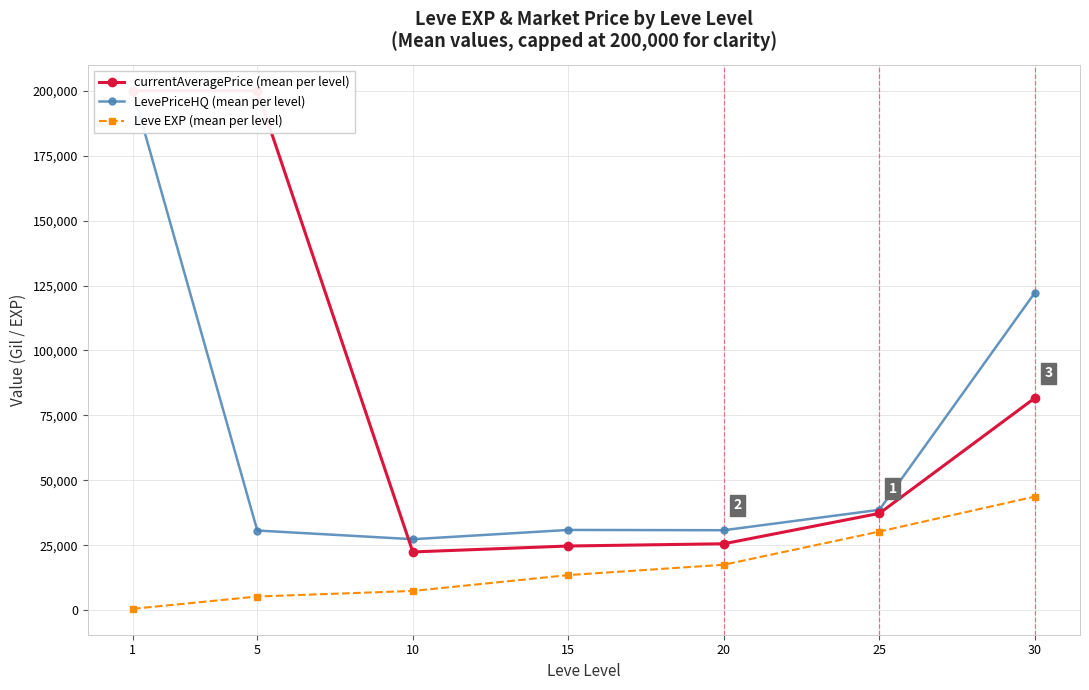

Between 1 and 30, which is larger?

1